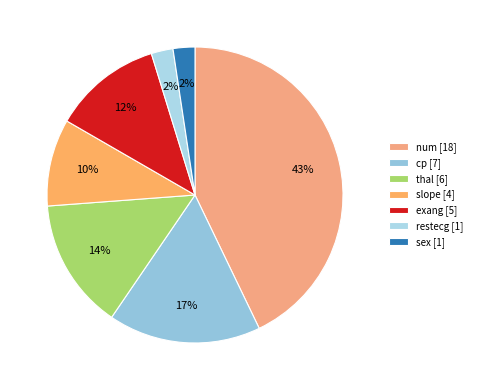

To the nearest percent, what is the difference between the largest and smallest slice percentages?

40%